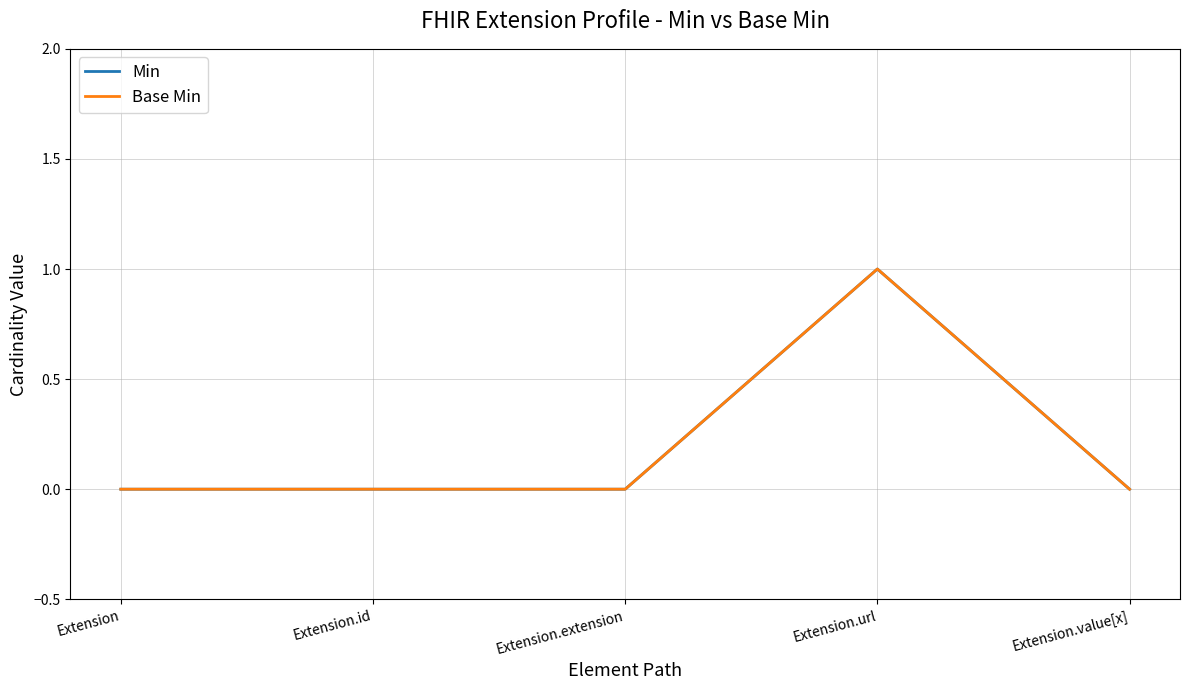

What is the difference between the maximum and second lowest values in the Base Min series?

1